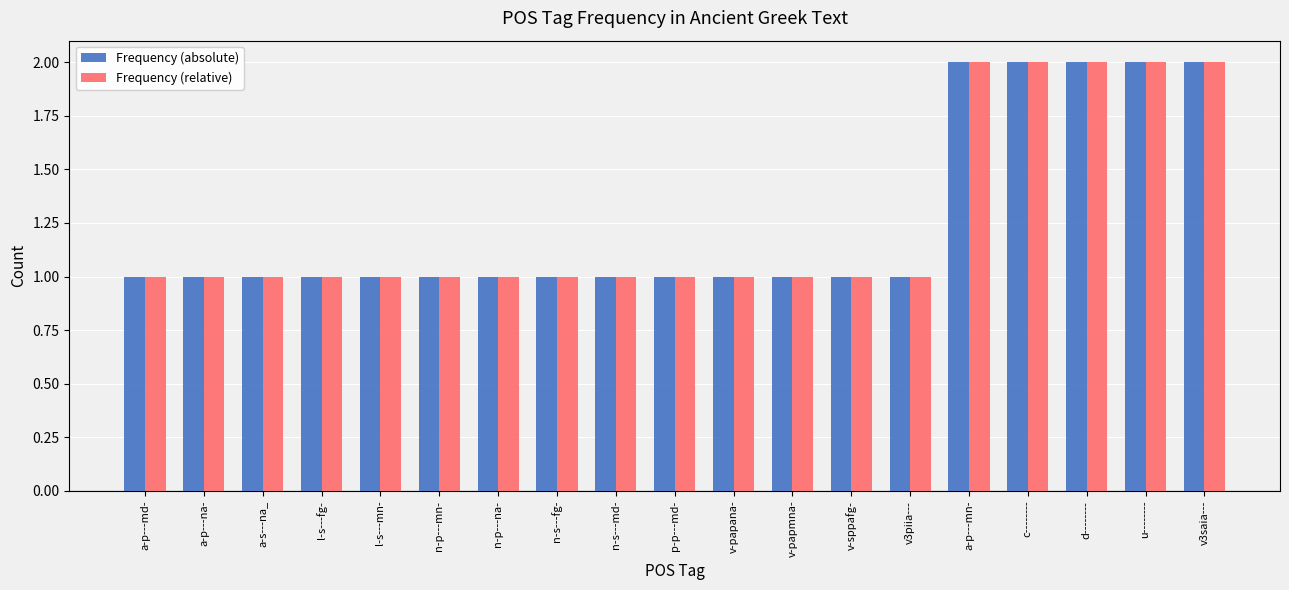

What is the sum of all Frequency (relative) values?

24